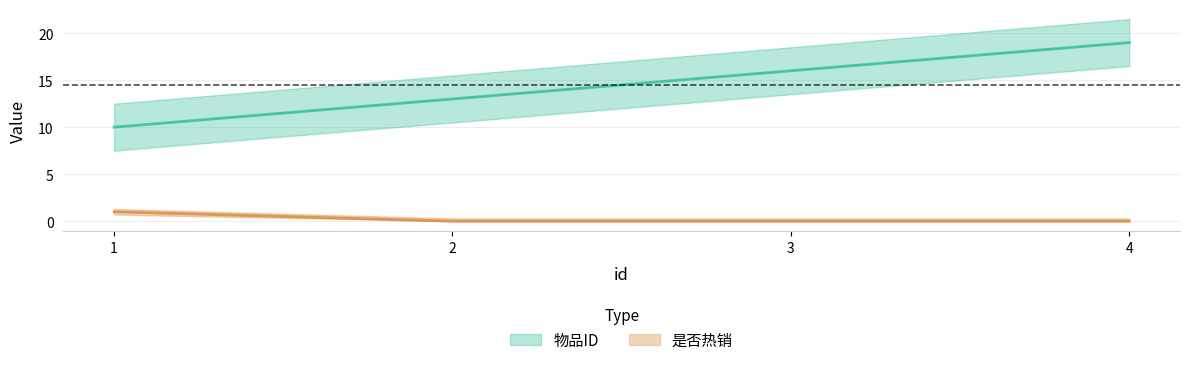

True or false: 物品ID and 是否热销 cross at least once.

False